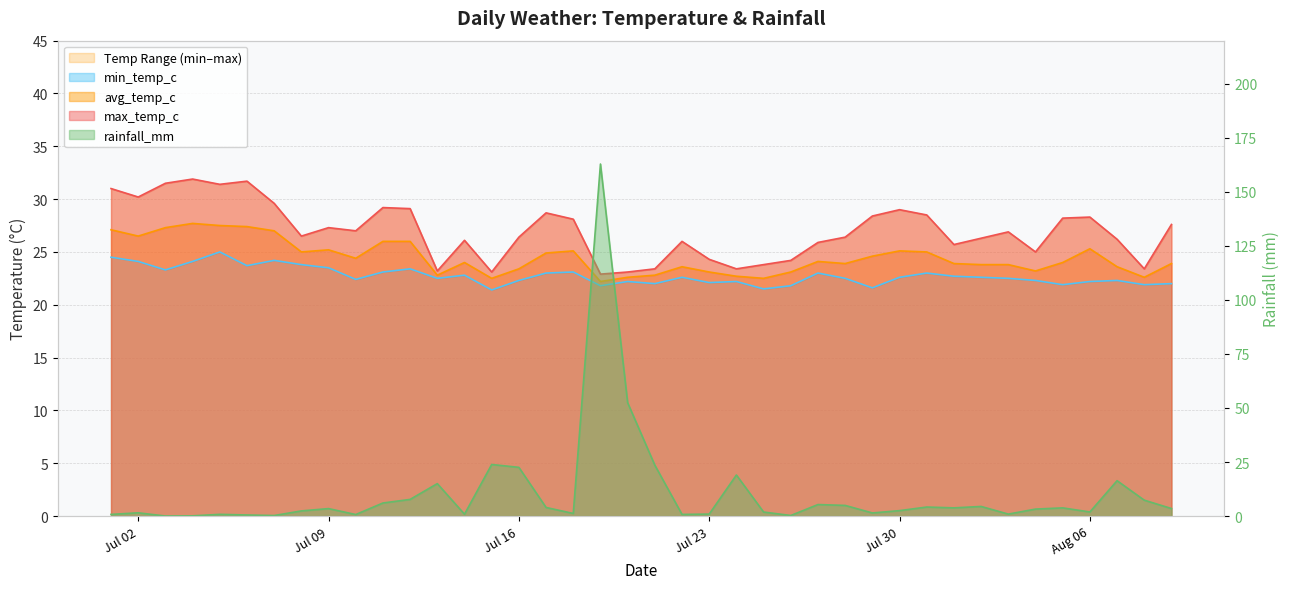

What is the spread (max minus min) of values at 2024-07-20?

30.2